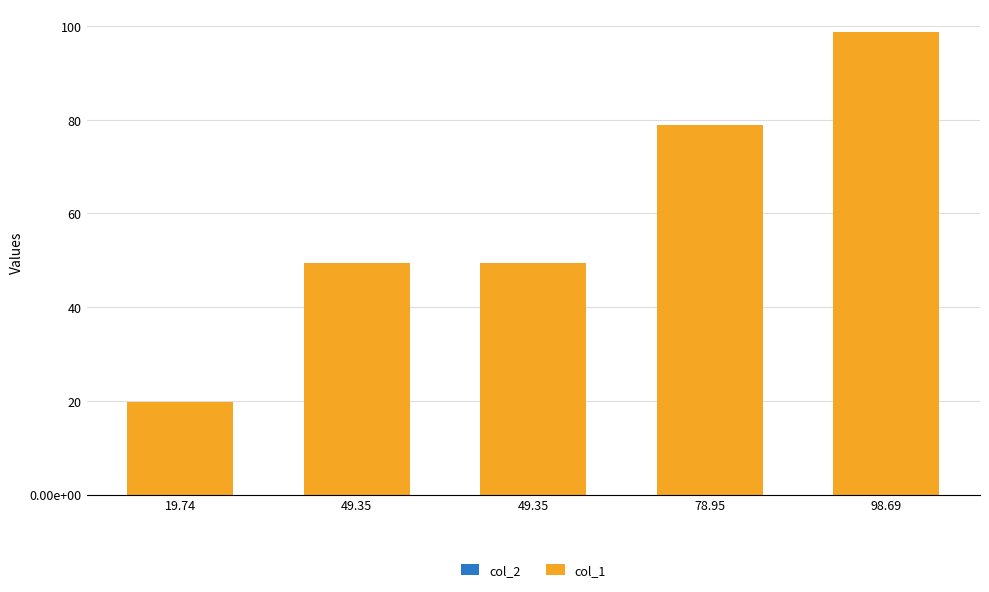

List the series in order of their overall mean, highest first.

col_1, col_2